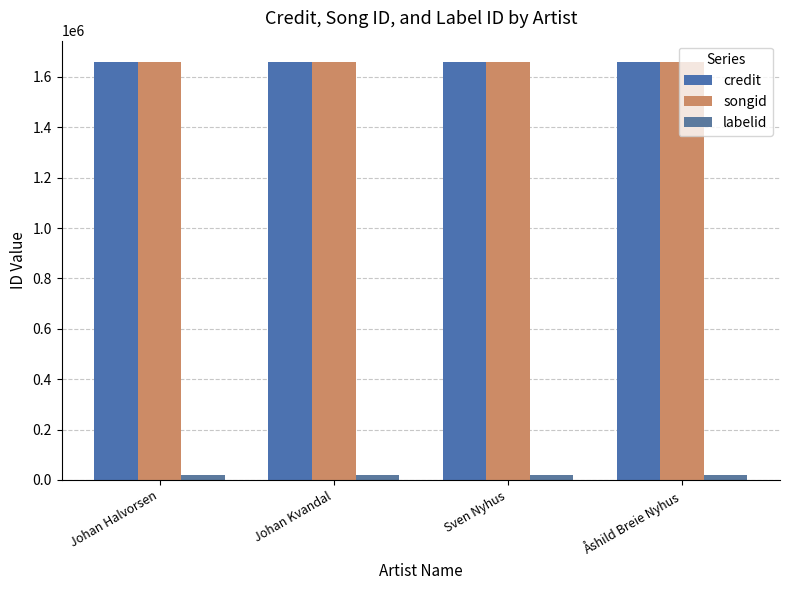

Are the bars horizontal?

No